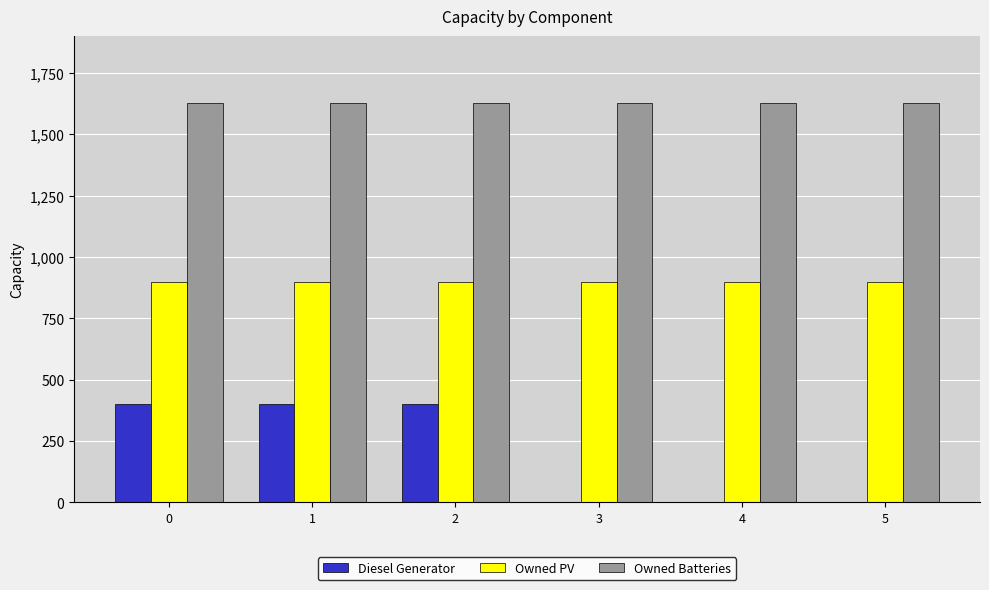

What is the spread (max minus min) of values at 3?

1629